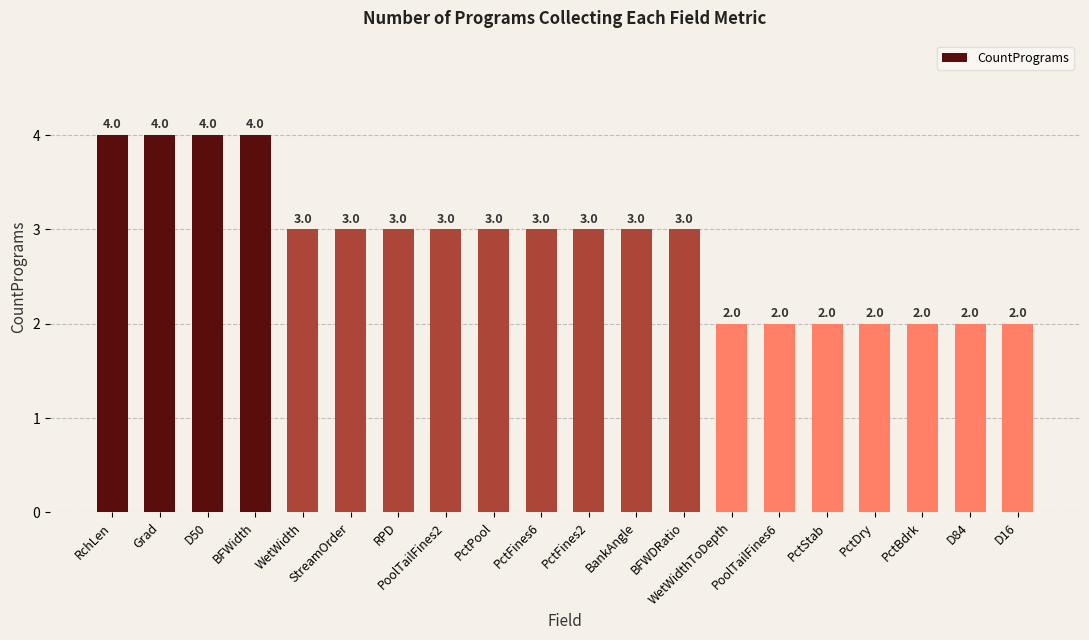

Reading left to right, what are all the values shown in this chart?

4	4	4	4	3	3	3	3	3	3	3	3	3	2	2	2	2	2	2	2